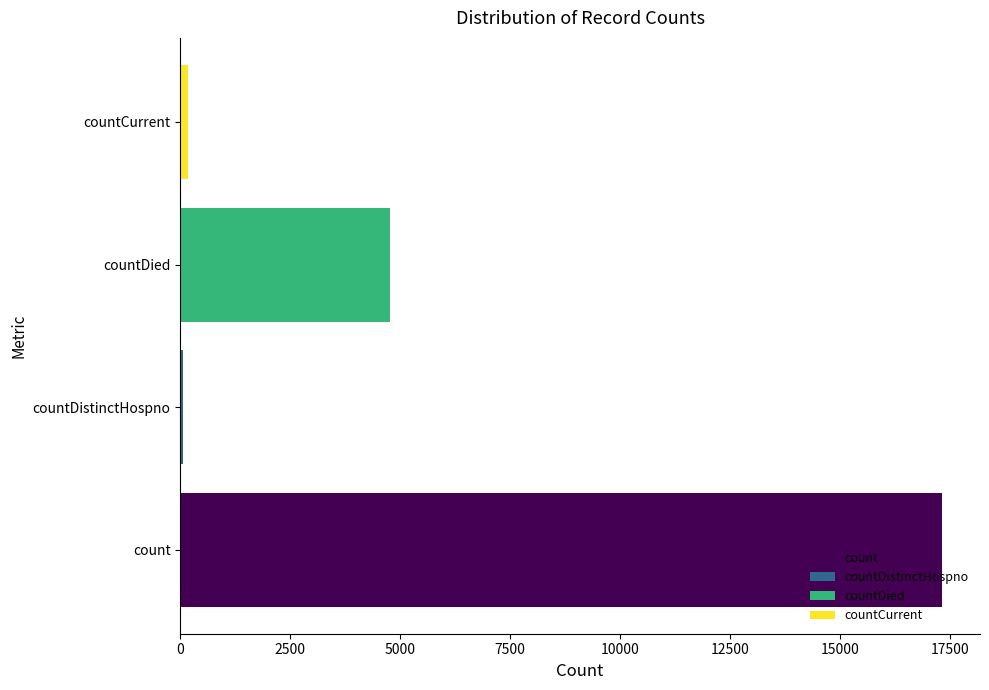

At which label is the value closest to 8687?

countDied